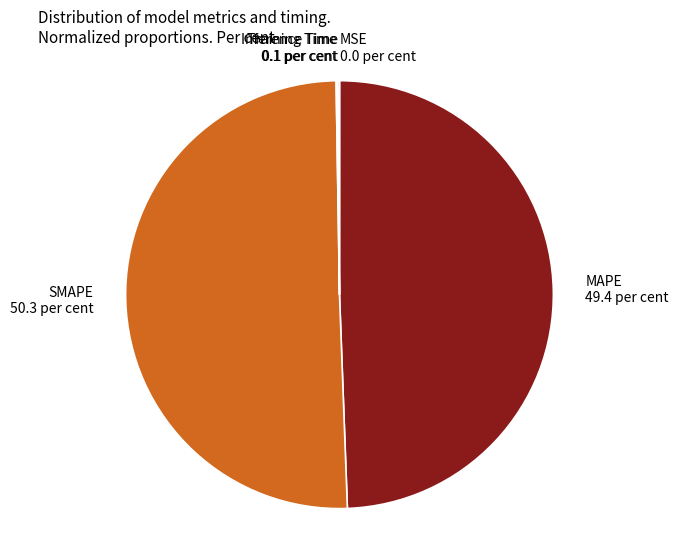

Which category has the biggest portion of the pie?

SMAPE